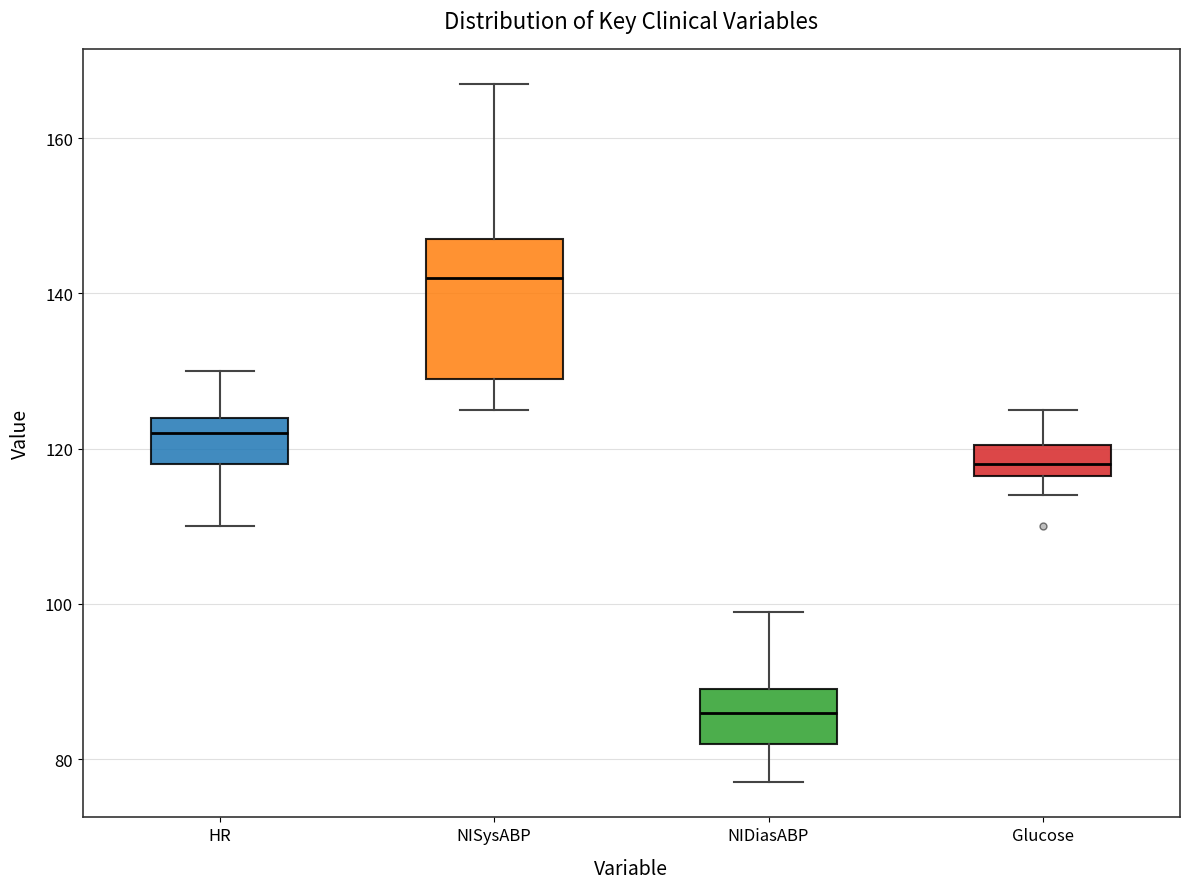

Where does the median line of the box for HR sit on the y-axis? The values are not printed on the chart, so give them approximately, as read against the axis.

122